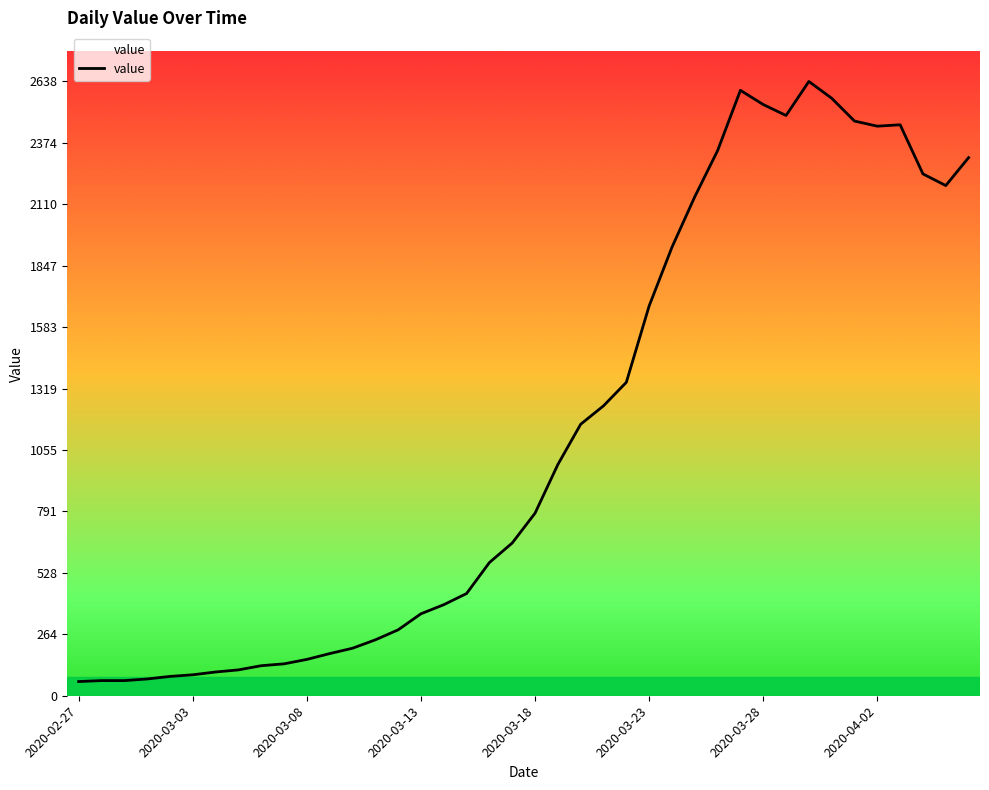

What is the difference between the maximum and minimum values?

2577